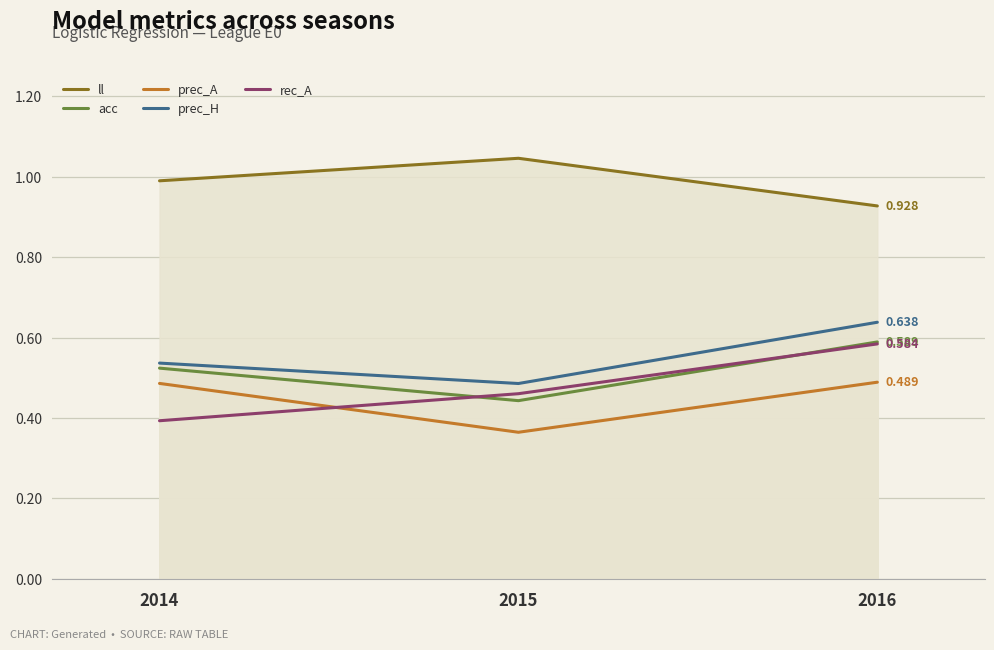

Does the chart display data point markers on the line(s)?

No